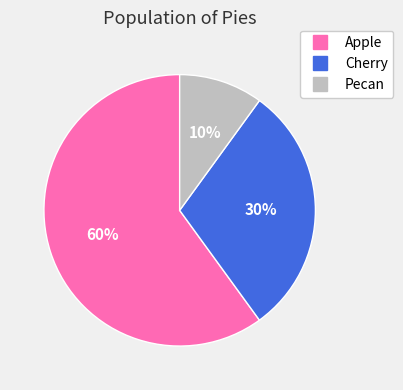

How many slices are in this pie chart?

3